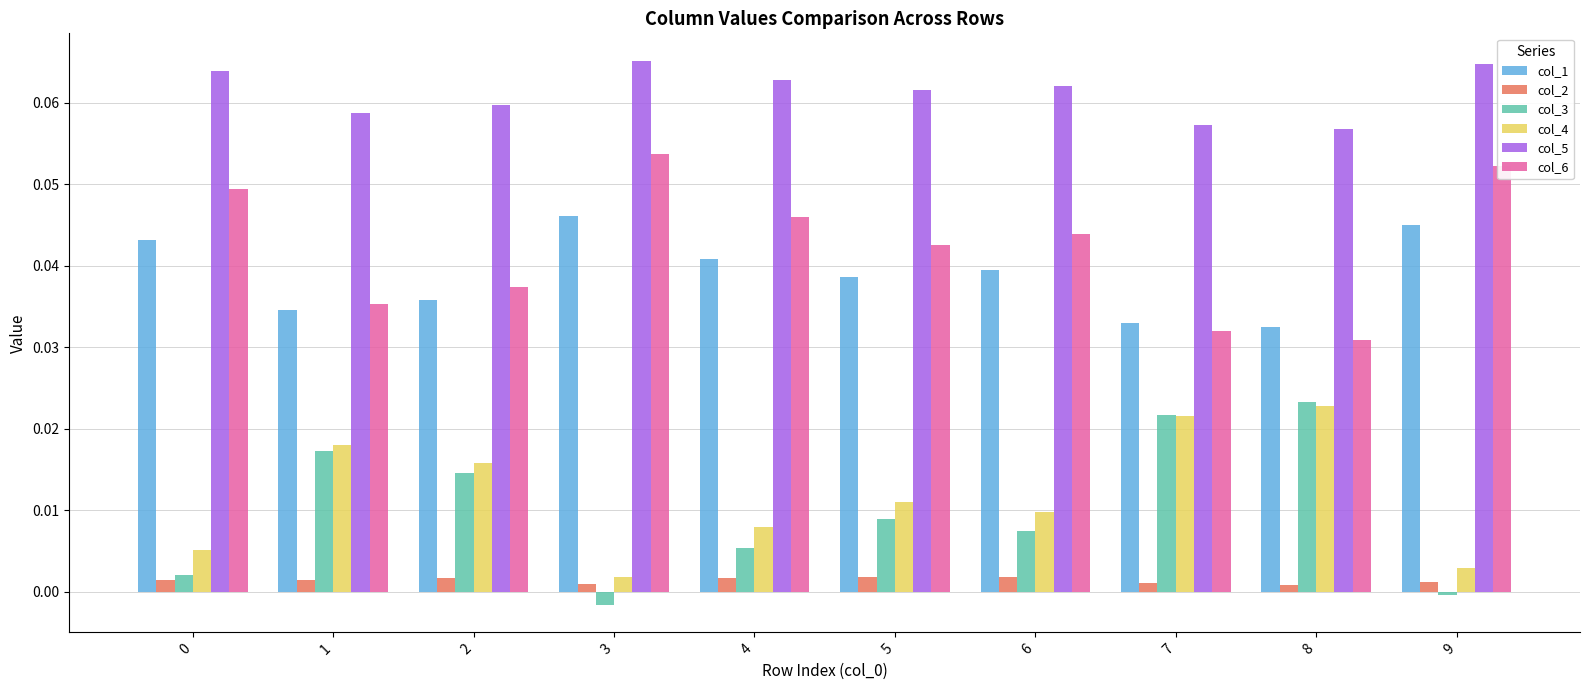

Which series has the largest total across all categories?

col_5